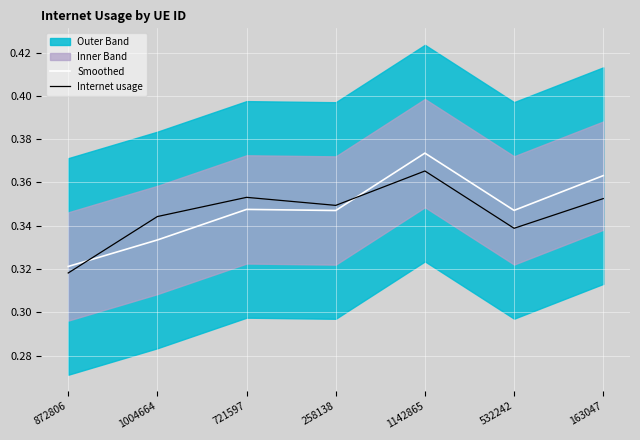

What position from the left is 532242?

6